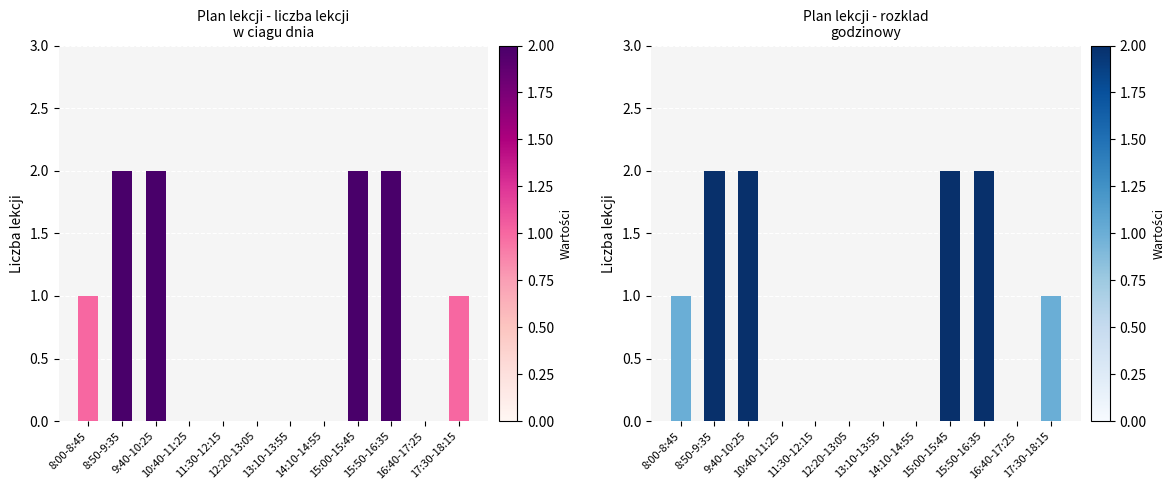

How many bars are there in total?

12